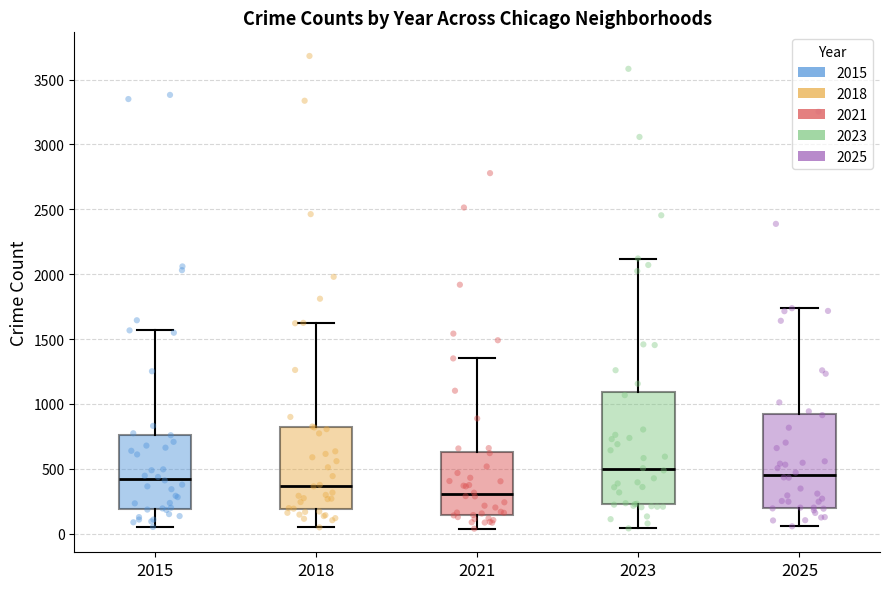

Comparing the boxes themselves (not the whiskers), which one is the tallest?

2023